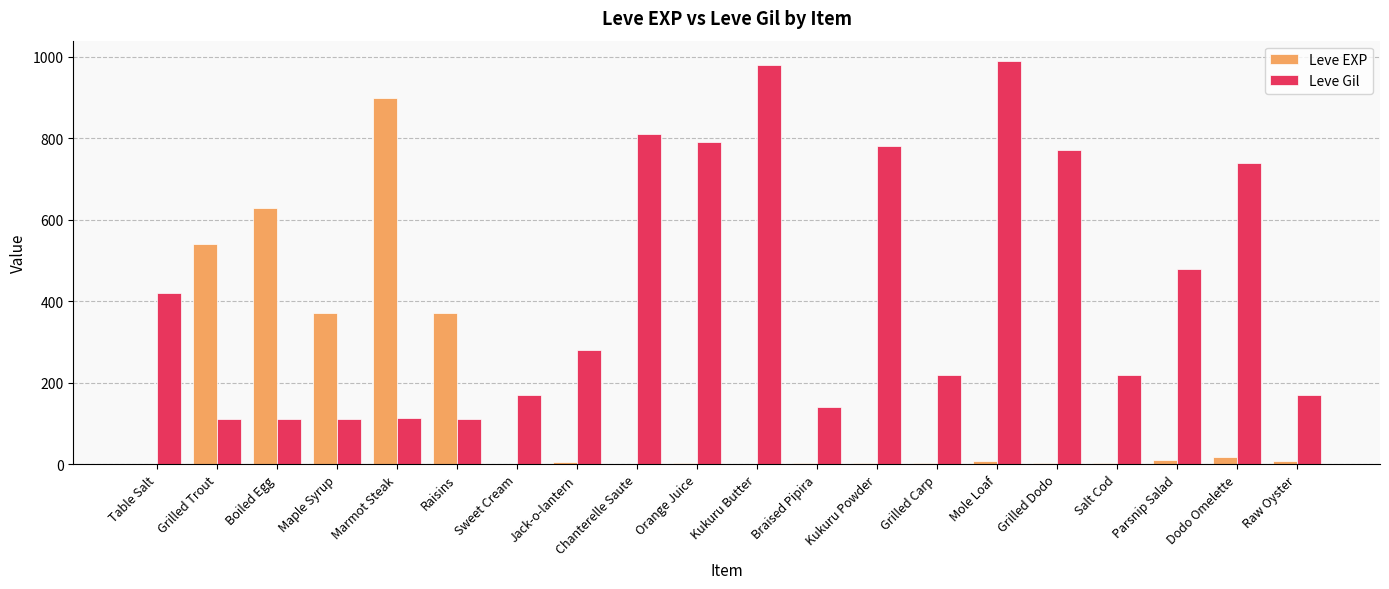

Between Jack-o-lantern and Chanterelle Saute, which series saw the biggest shift?

Leve Gil